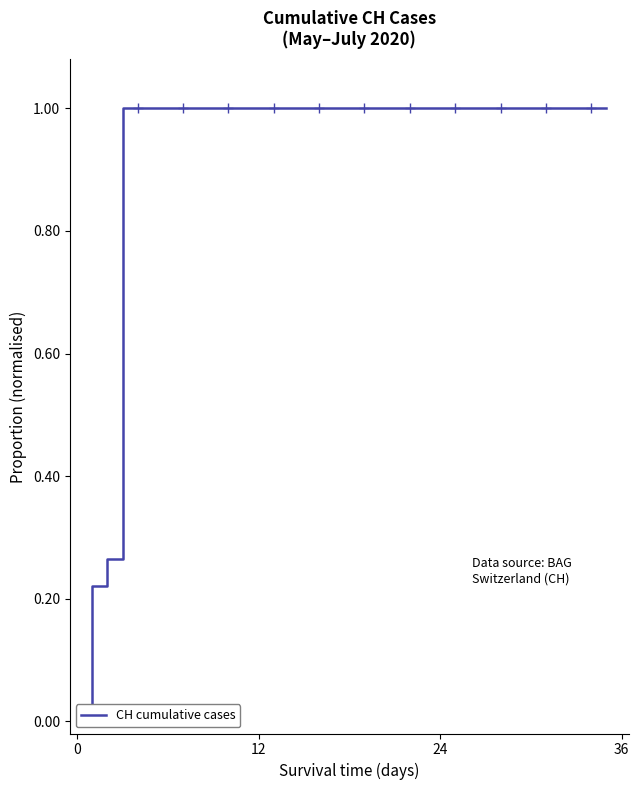

What is the label of the 8th point from the right?

28